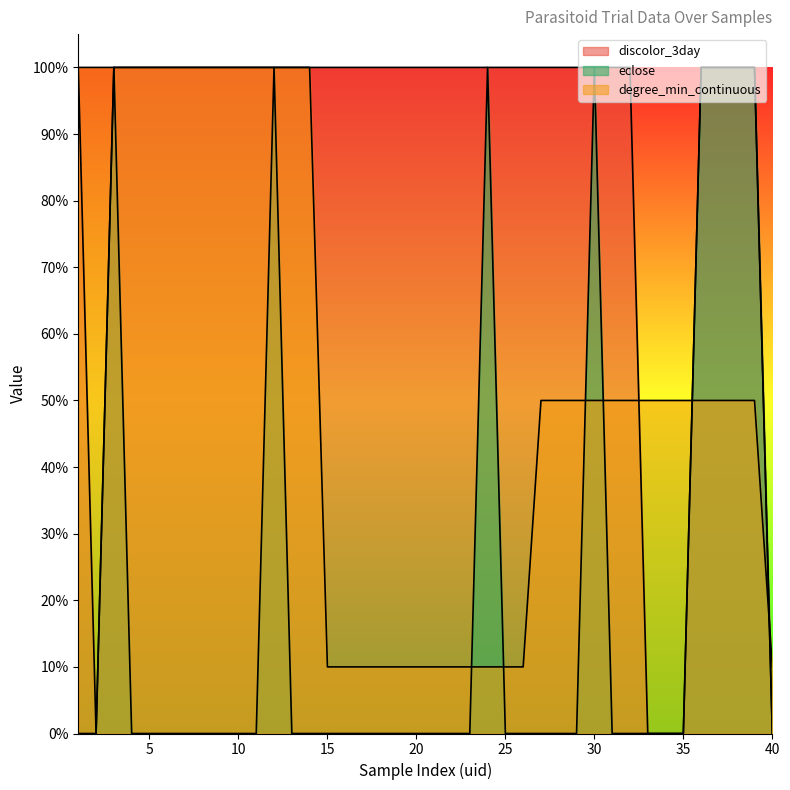

Which category has the highest value in the discolor_3day series?

1